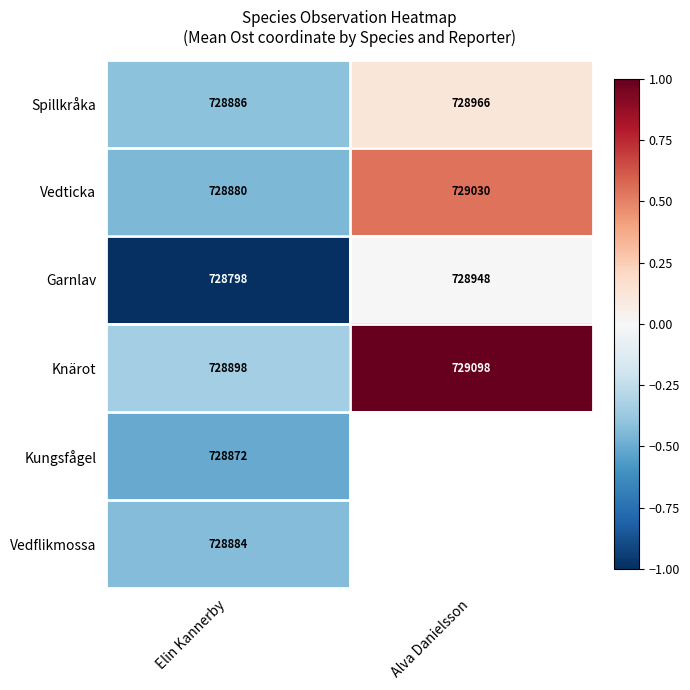

What is the total value across all series at Elin Kannerby?

4373218.0